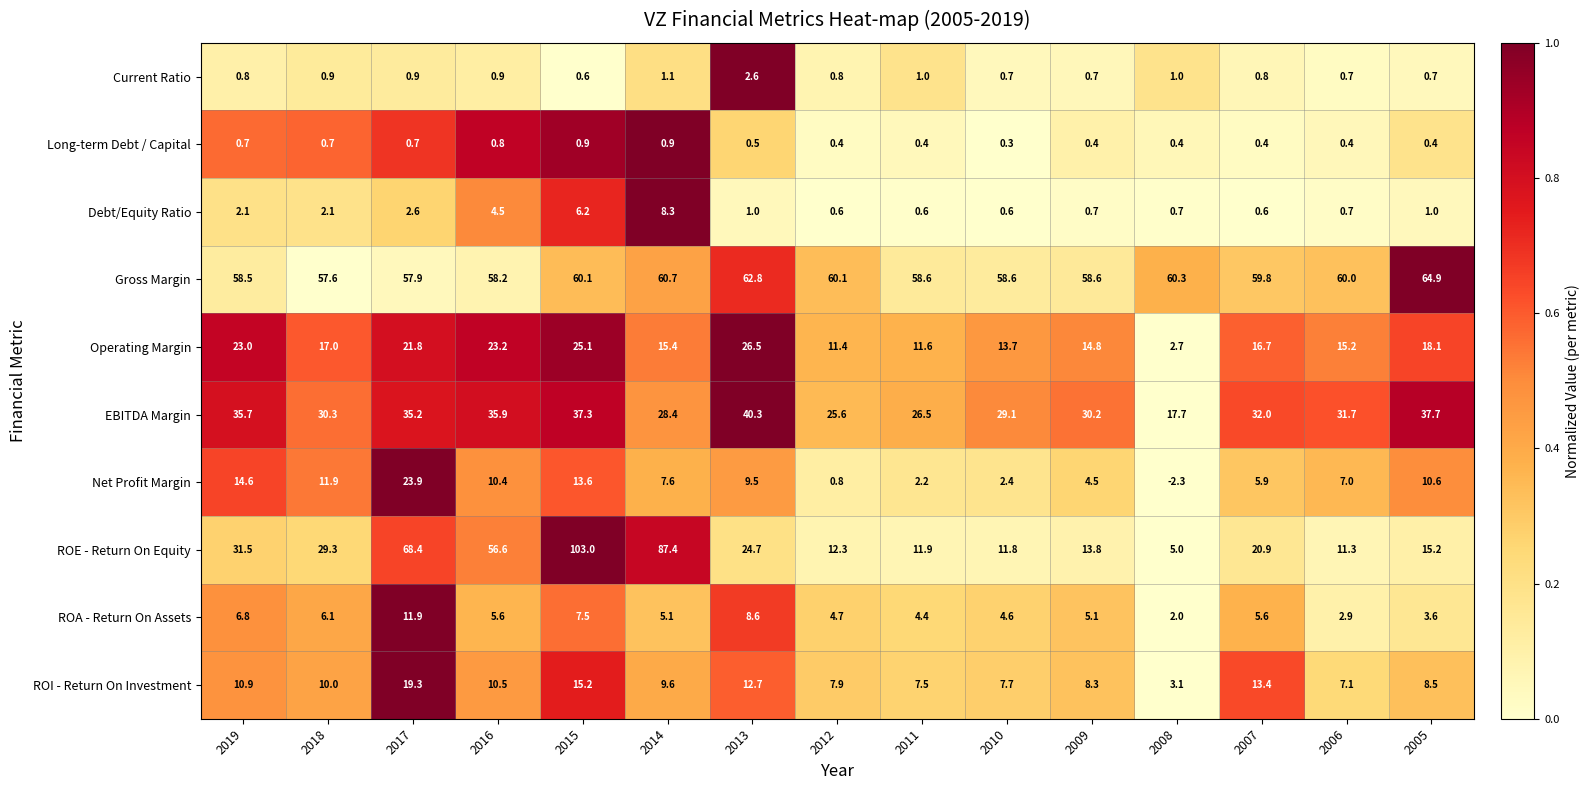

Which series changed the most between 2013 and 2010?

ROE - Return On Equity